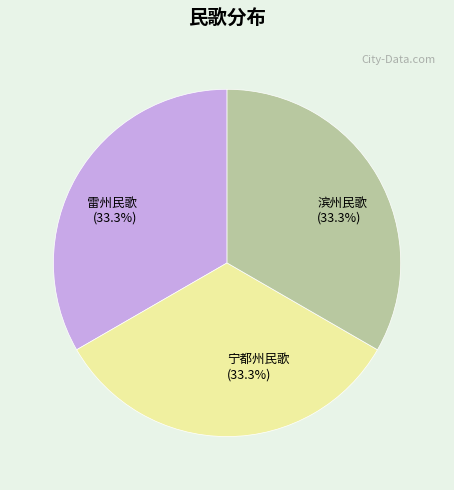

To the nearest percent, what is the average slice percentage?

33%